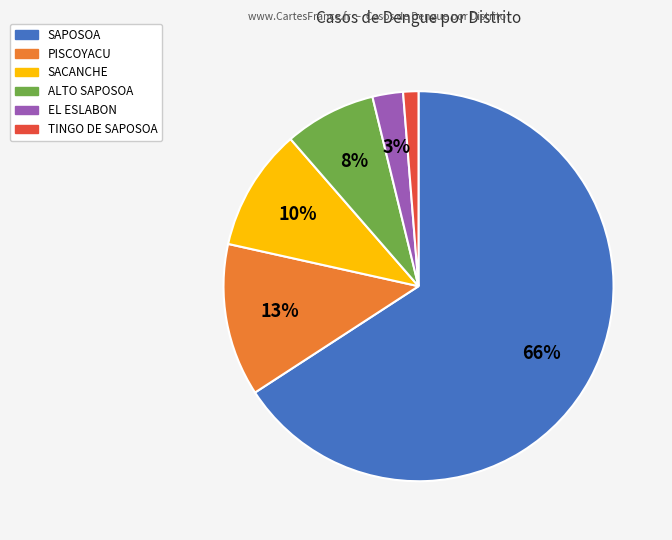

Which slice is the largest?

SAPOSOA